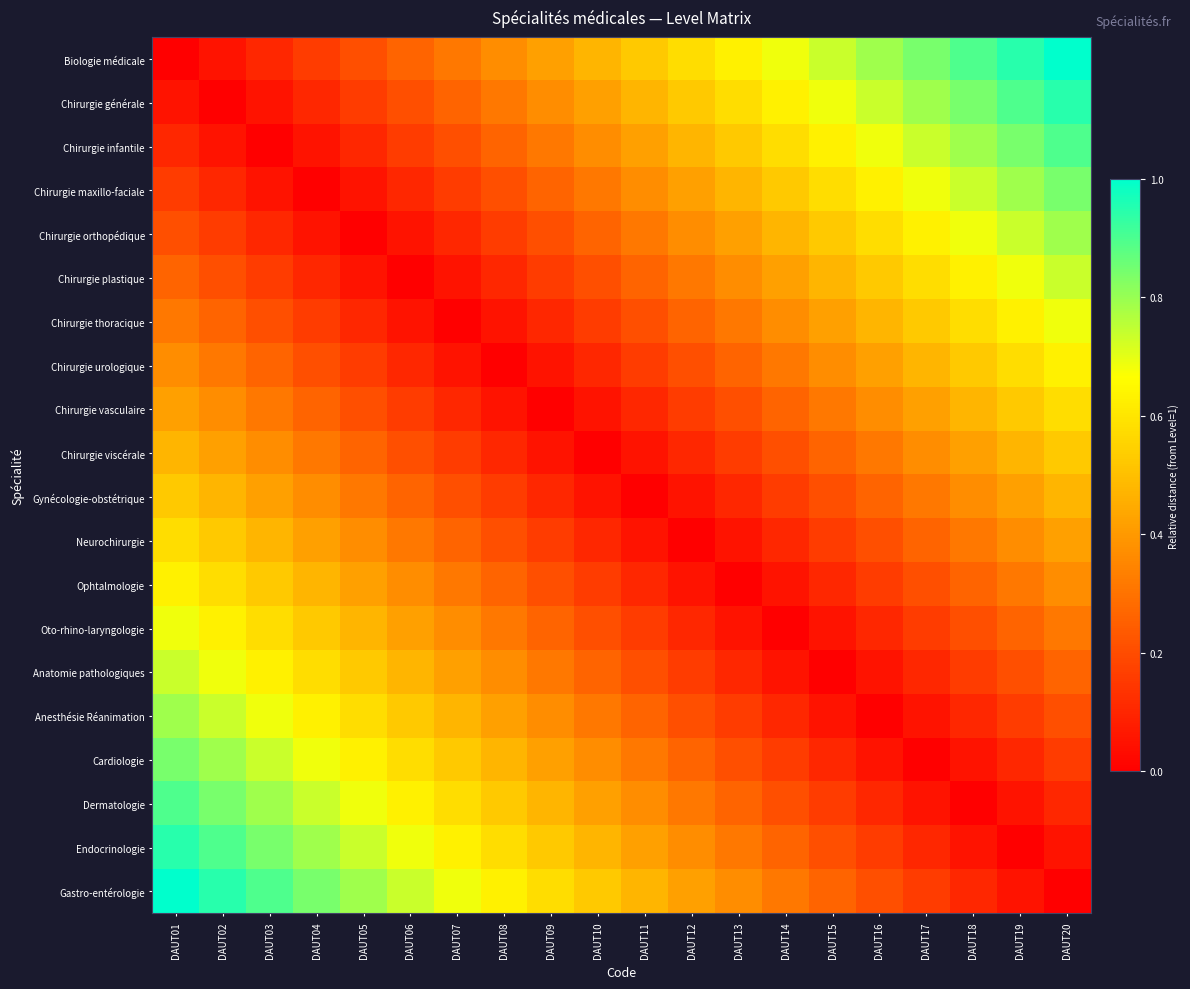

Rank the series at DAUT20 from lowest to highest value.

Gastro-entérologie, Endocrinologie, Dermatologie, Cardiologie, Anesthésie Réanimation, Anatomie pathologiques, Oto-rhino-laryngologie, Ophtalmologie, Neurochirurgie, Gynécologie-obstétrique, Chirurgie viscérale, Chirurgie vasculaire, Chirurgie urologique, Chirurgie thoracique, Chirurgie plastique, Chirurgie orthopédique, Chirurgie maxillo-faciale, Chirurgie infantile, Chirurgie générale, Biologie médicale